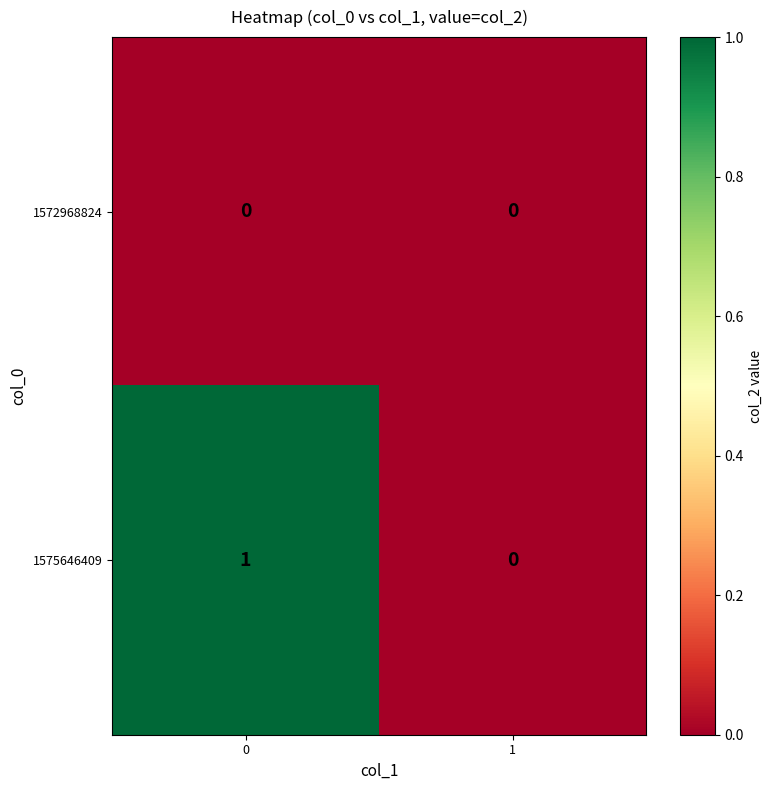

Rank the categories by 1575646409 value from lowest to highest.

1, 0